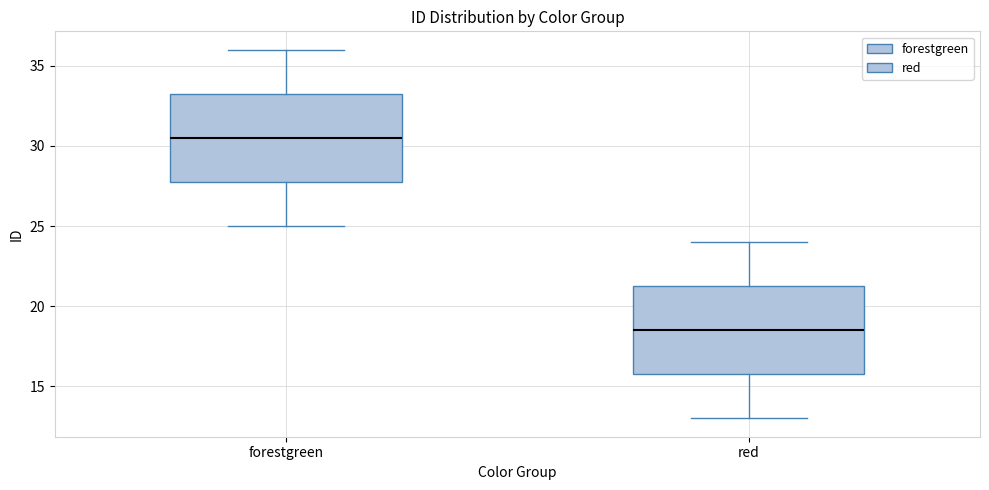

Reading left to right, read every box against the y-axis: the position of its median line, the range the box covers, and the ends of its whiskers. The values are not printed on the chart, so give them approximately, as read against the axis.

forestgreen: median 30.5, box 28.0 to 33.5, whiskers 25.0 to 36.0
red: median 18.5, box 16.0 to 21.5, whiskers 13.0 to 24.0